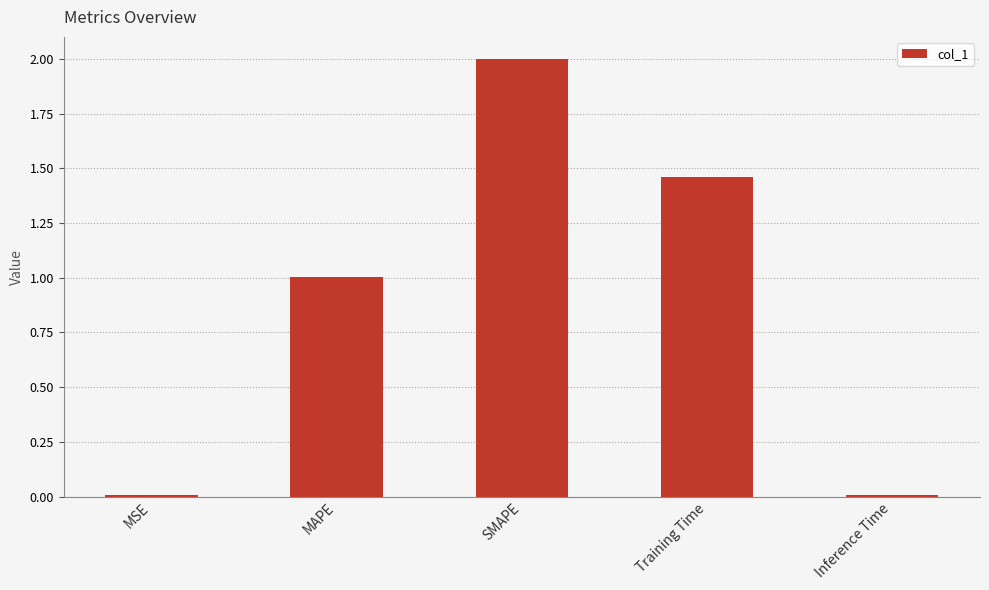

The chart shows a value of 2.6 at SMAPE. True or false?

False